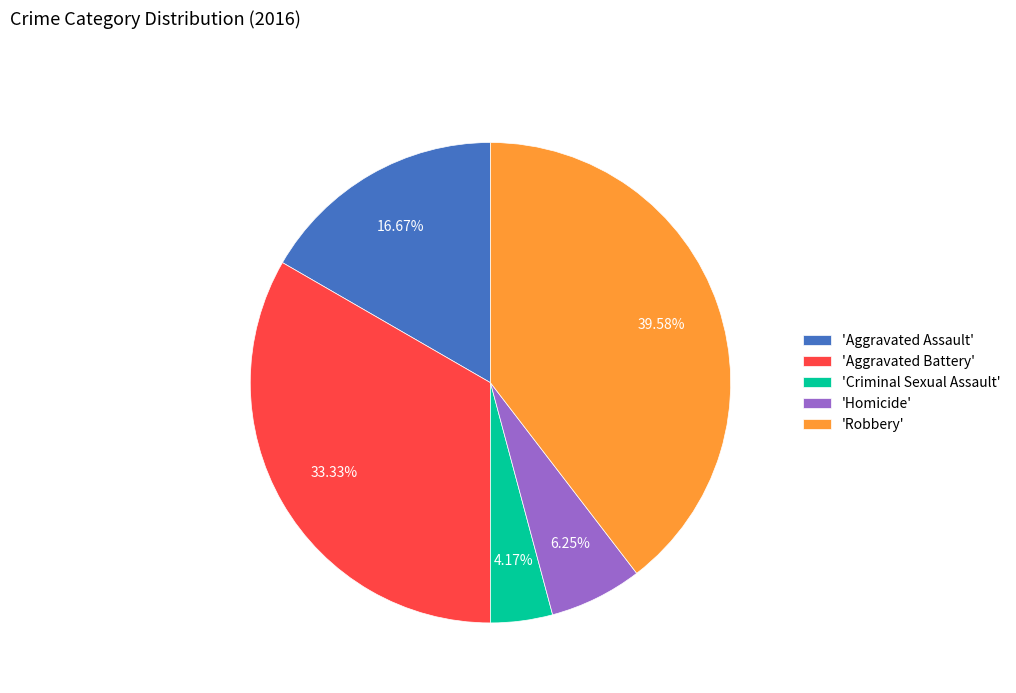

Rank the categories by value from highest to lowest.

'Robbery', 'Aggravated Battery', 'Aggravated Assault', 'Homicide', 'Criminal Sexual Assault'